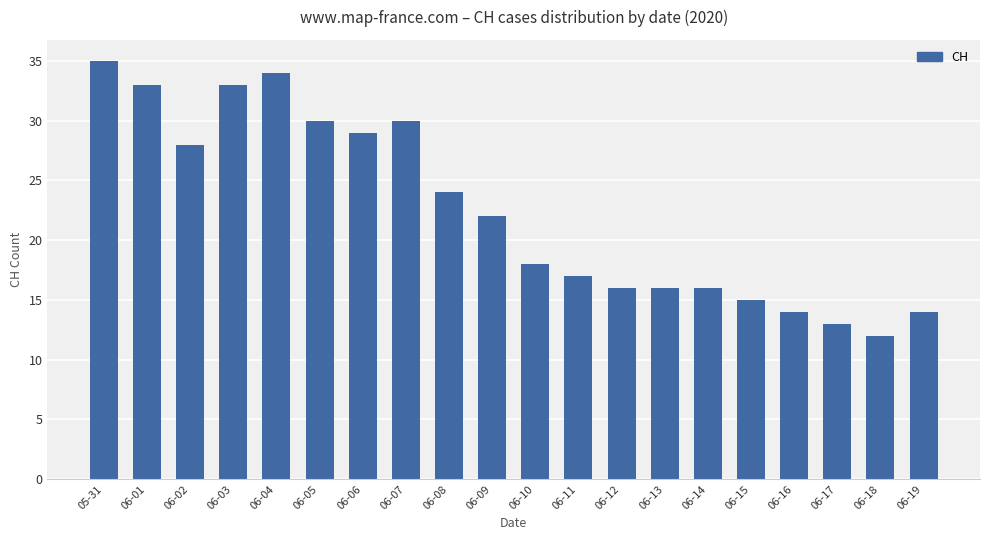

What is the label of the 8th bar from the right?

06-12